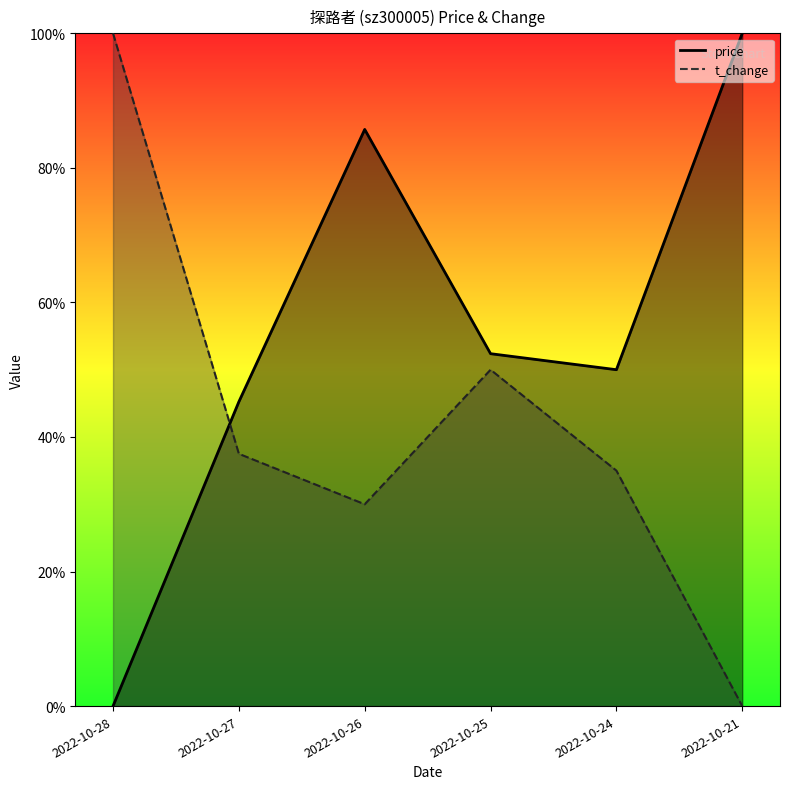

What is the value of the t_change point at the 2nd from the left?

0.4